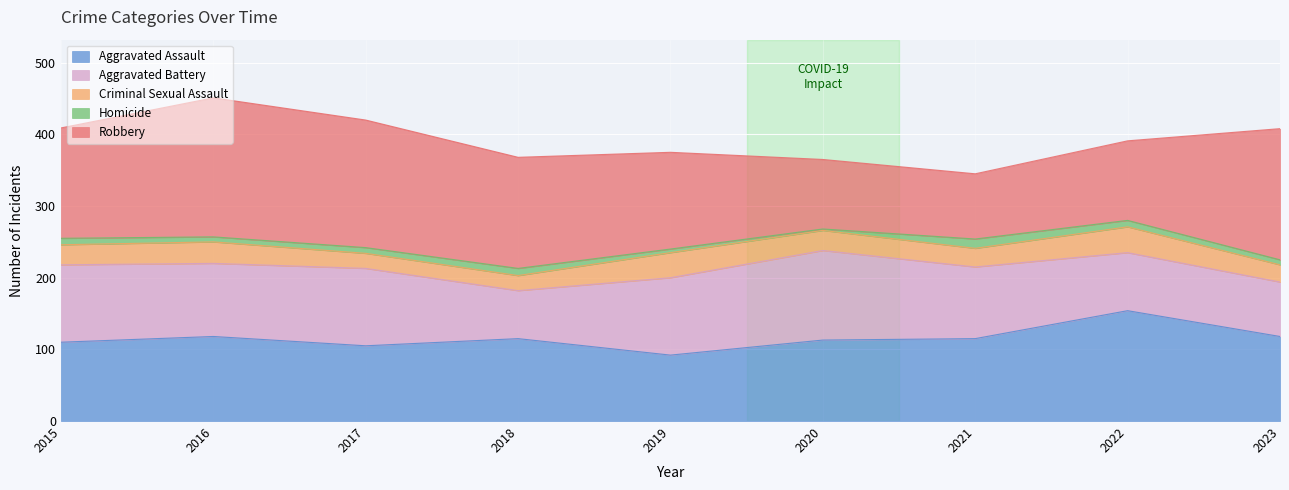

Rank the categories by Aggravated Assault value from highest to lowest.

2022, 2016, 2023, 2018, 2021, 2020, 2015, 2017, 2019